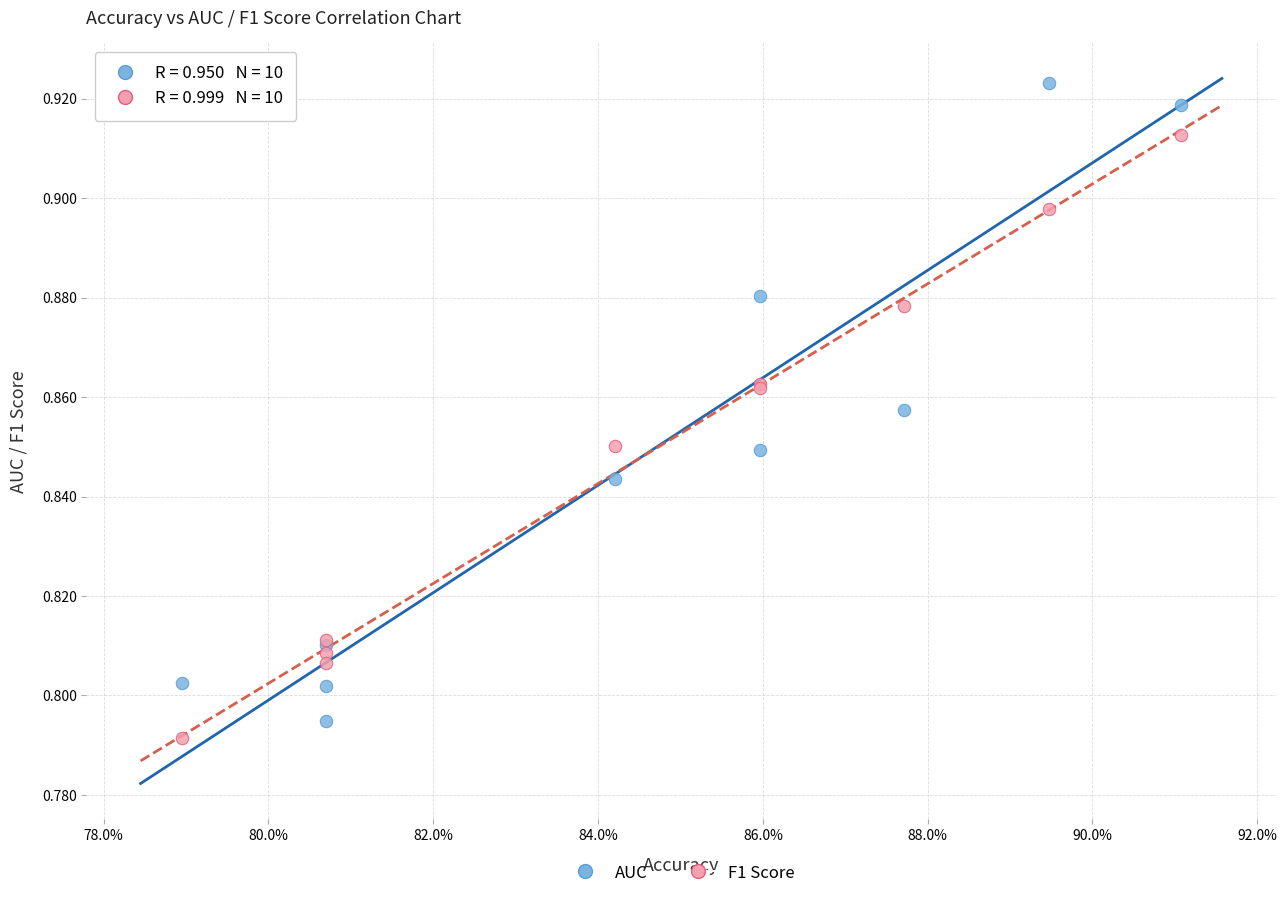

Which series reaches the maximum Y coordinate?

AUC